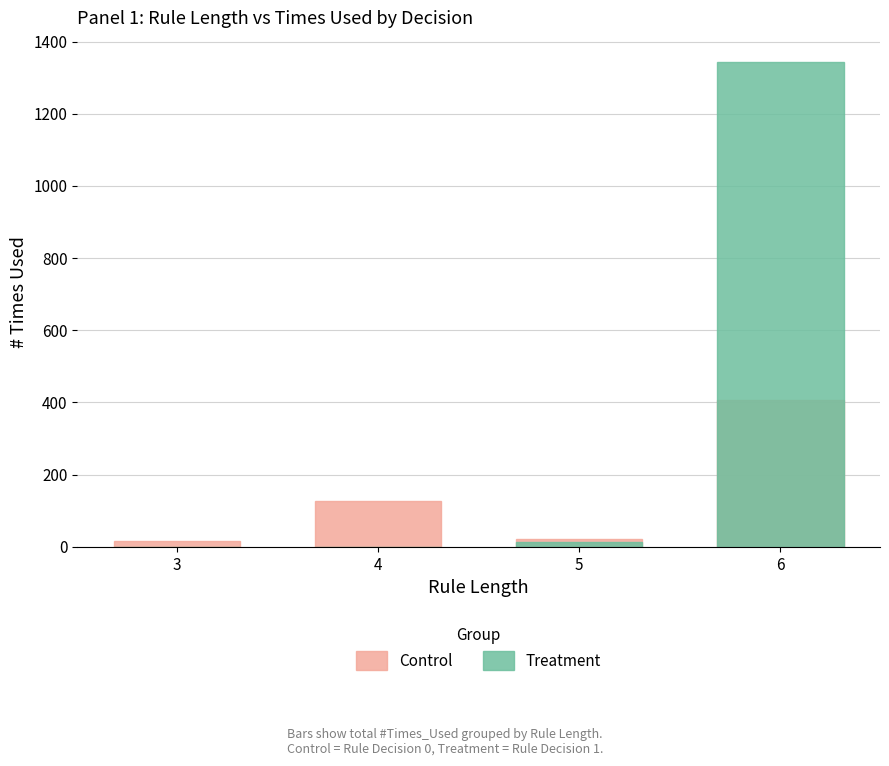

What is the difference between the highest and lowest values at 6?

937